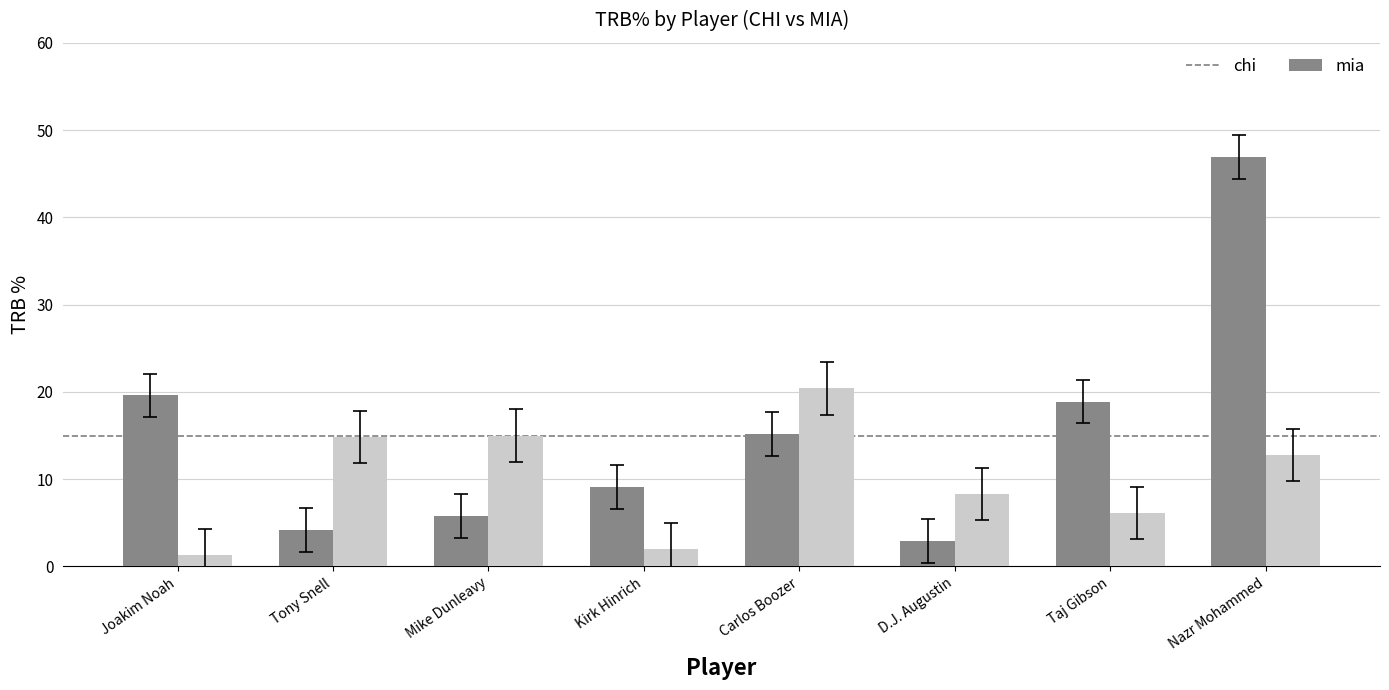

What is the spread (max minus min) of values at Tony Snell?

10.6